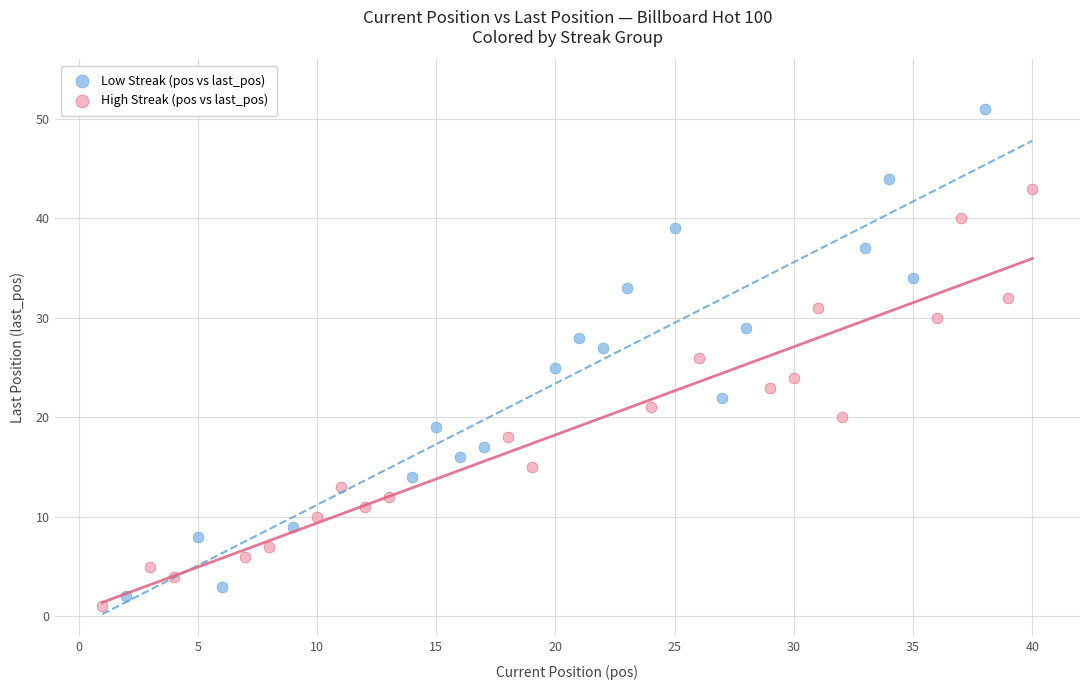

Which series has the widest spread of Y values?

Low Streak (pos vs last_pos)